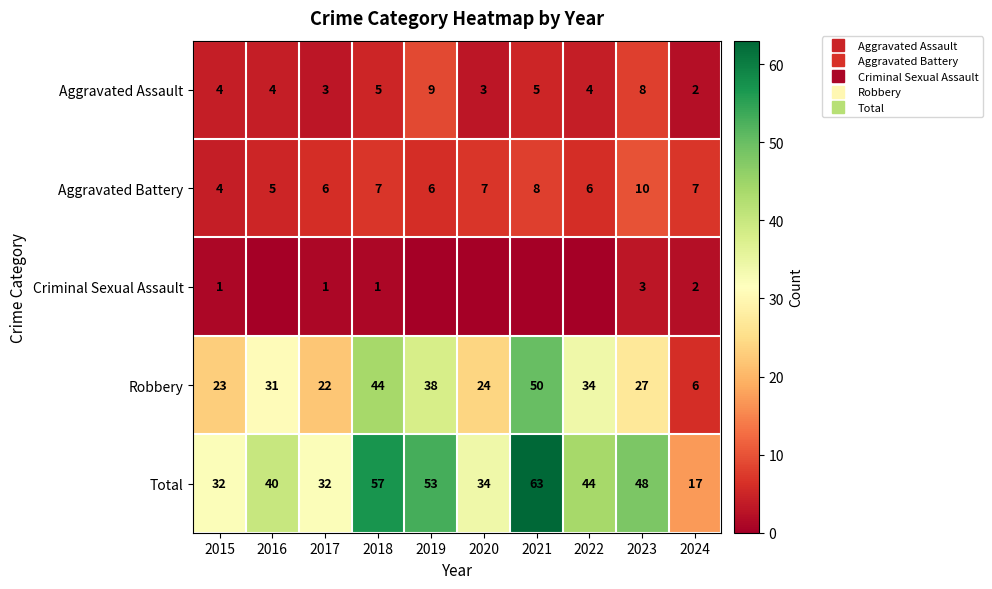

Rank the series at 2024 from lowest to highest value.

Aggravated Assault, Criminal Sexual Assault, Robbery, Aggravated Battery, Total